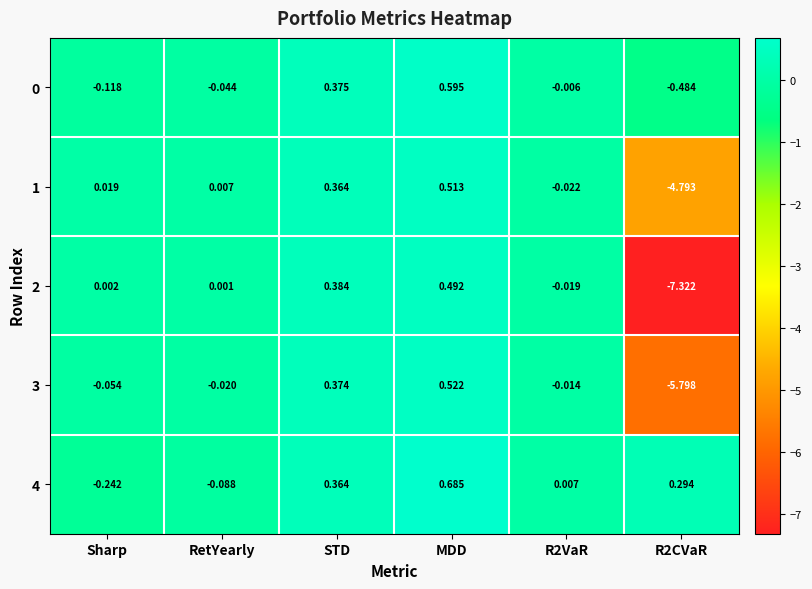

Is the value of 3 at R2VaR greater than the value of 2 at R2CVaR?

Yes